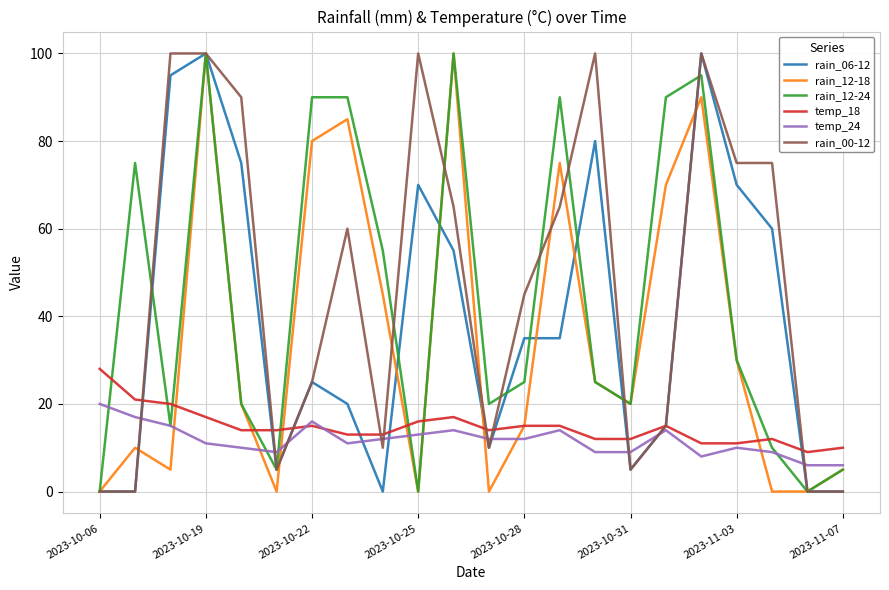

What is the greatest value displayed?

100